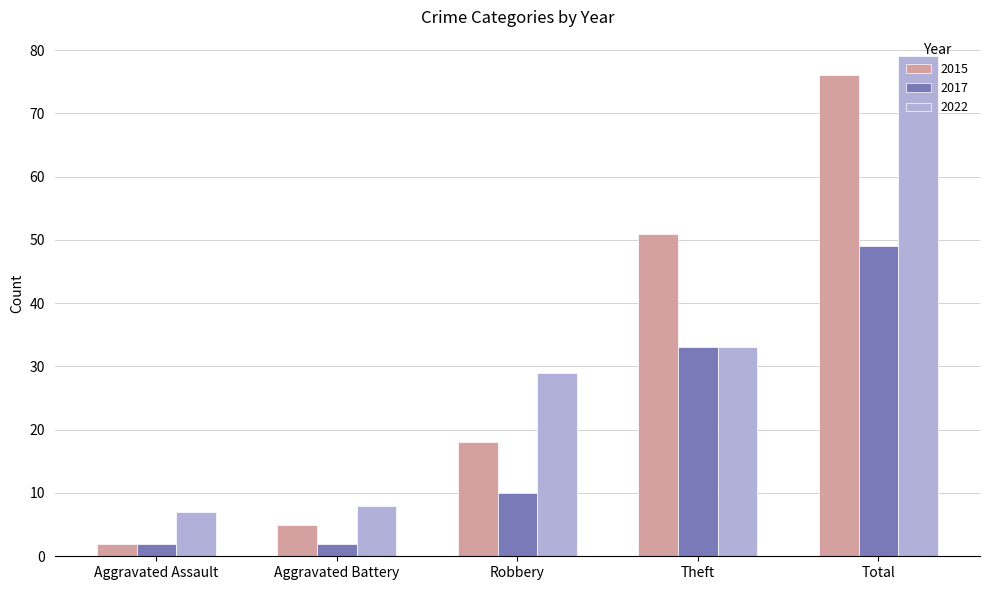

What is the sum of the 2022 values at Total and Aggravated Assault?

86